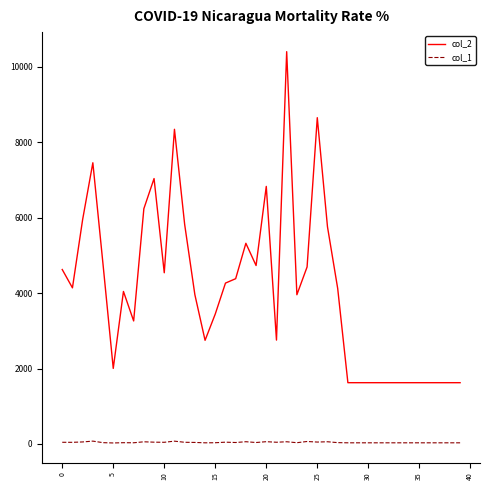

Rank the series by their maximum value, from lowest to highest.

col_1, col_2